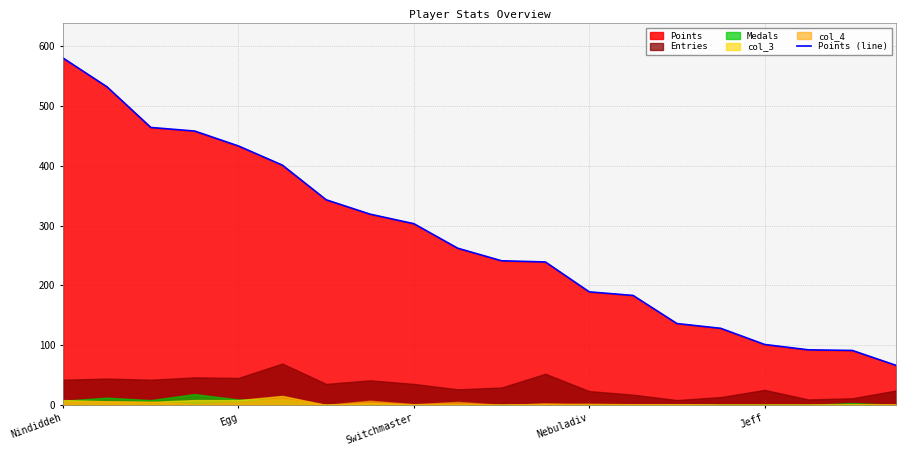

True or false: Points (line) has a value of 95 at Nebuladiv.

False